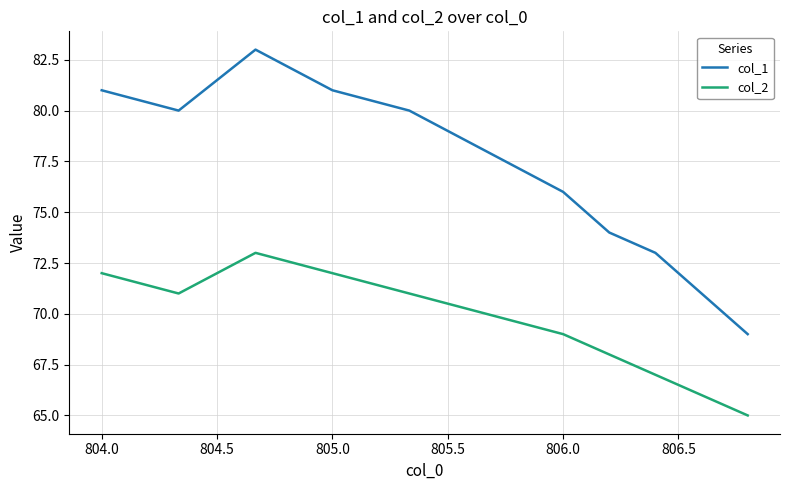

Which series has the largest total across all categories?

col_1